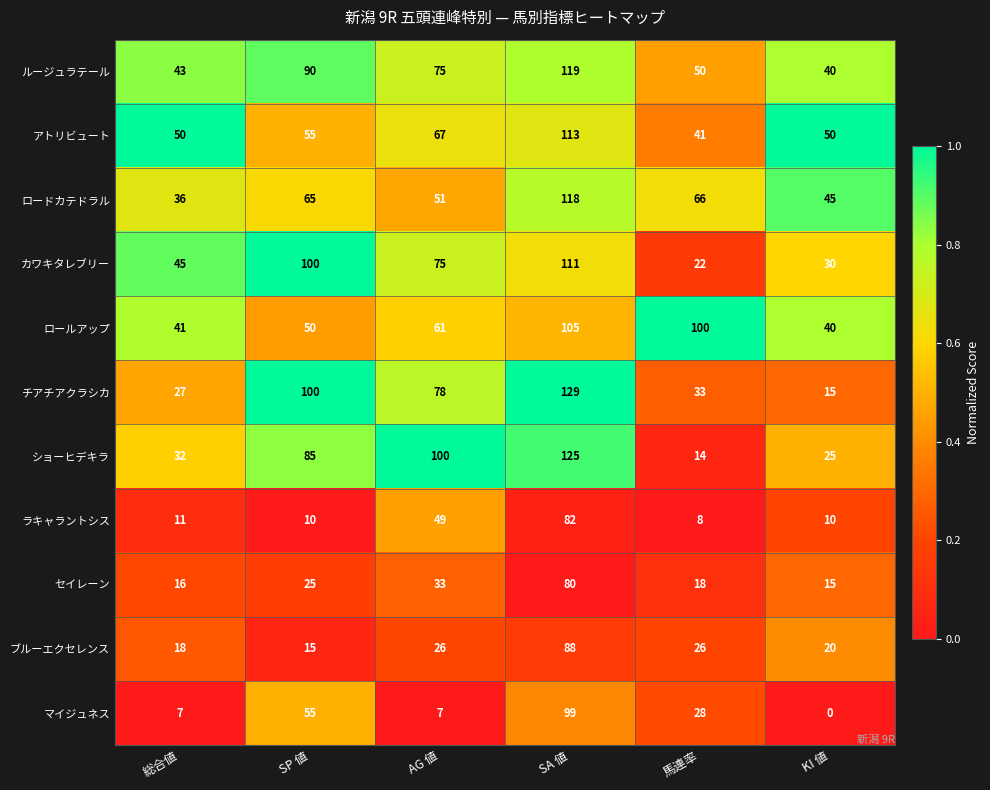

Which series has the largest total across all categories?

ルージュラテール